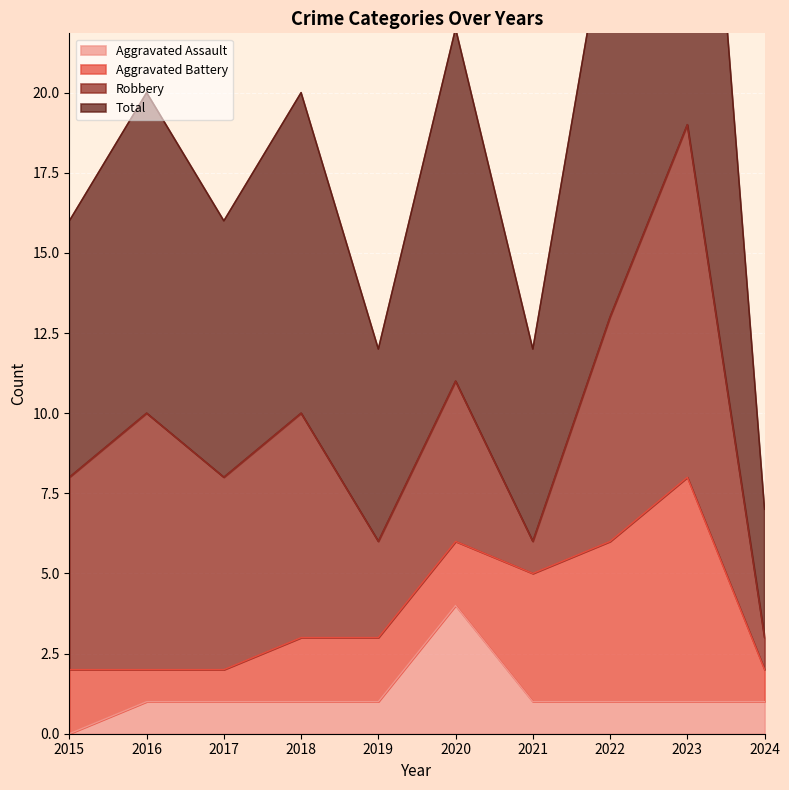

True or false: Aggravated Assault has more than 1 interior local peaks.

False